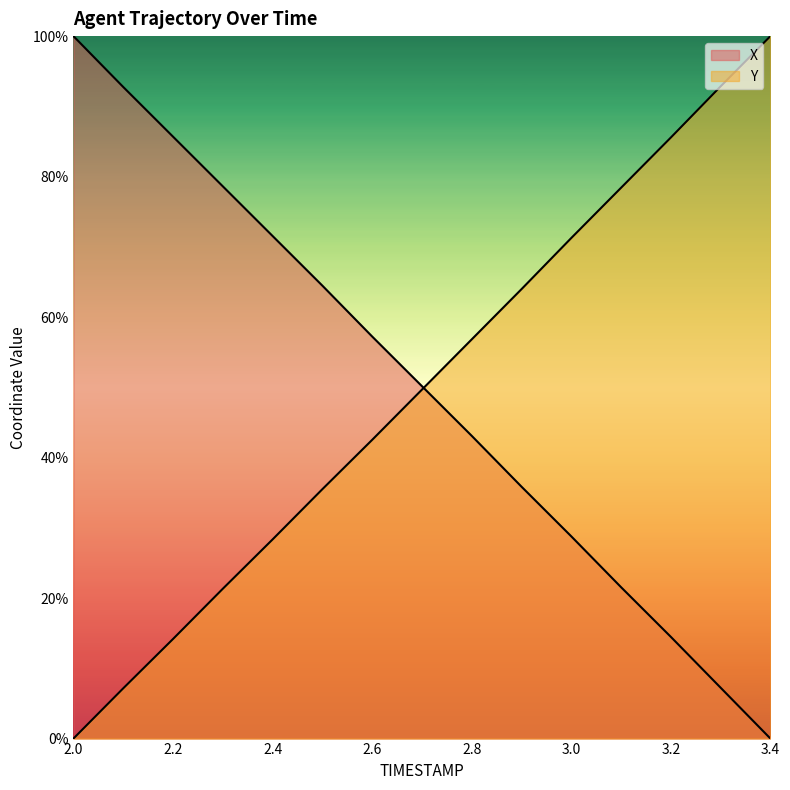

Is the value of Y at 3.2 greater than the value of X at 3.1?

Yes